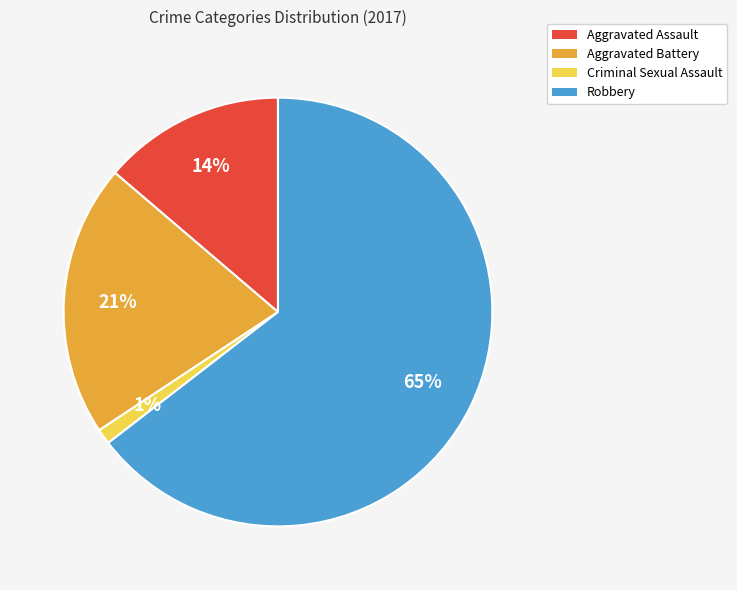

To the nearest percent, what portion does Aggravated Assault represent?

14%